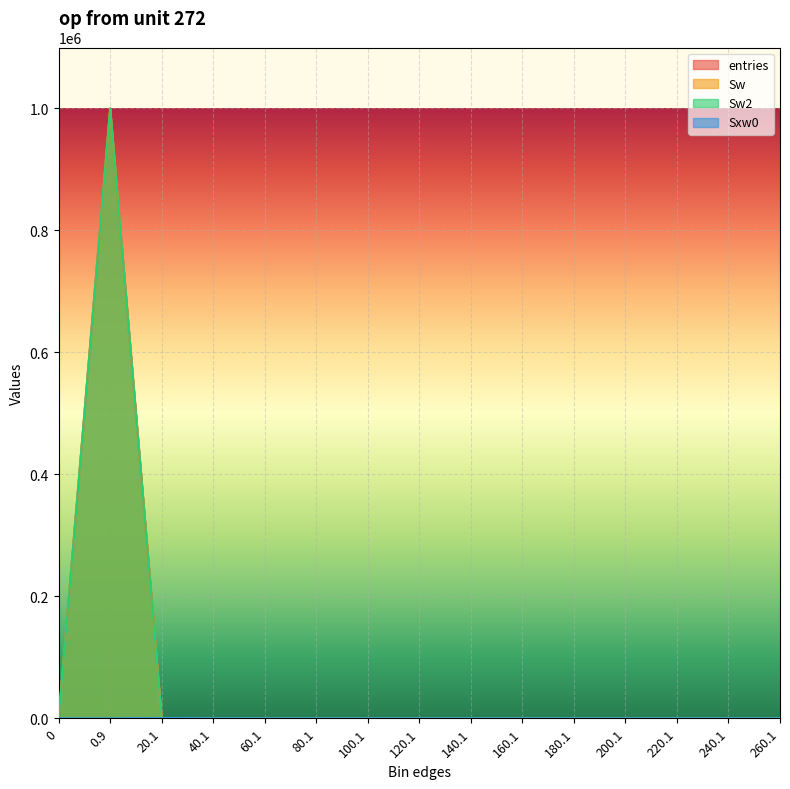

What is the sum of all entries values?

1000000